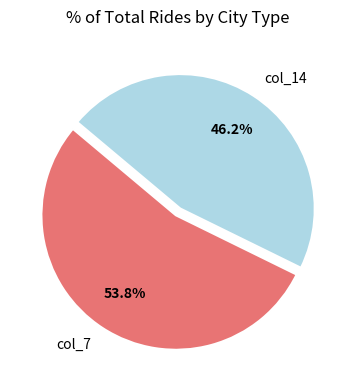

To the nearest percent, what is the difference between the largest and smallest slice percentages?

8%